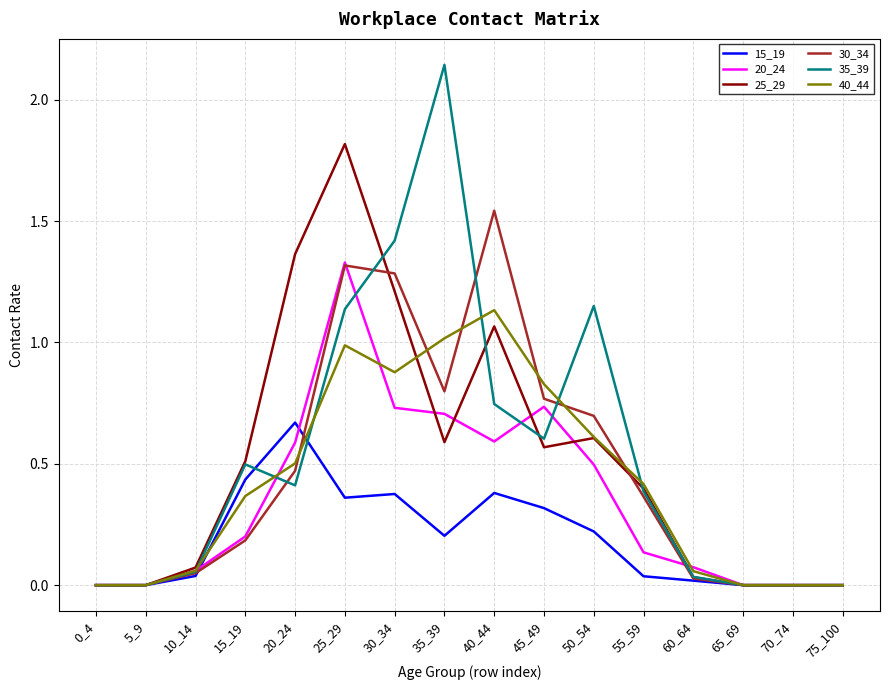

List the series in order of their peak value, lowest first.

15_19, 40_44, 20_24, 30_34, 25_29, 35_39